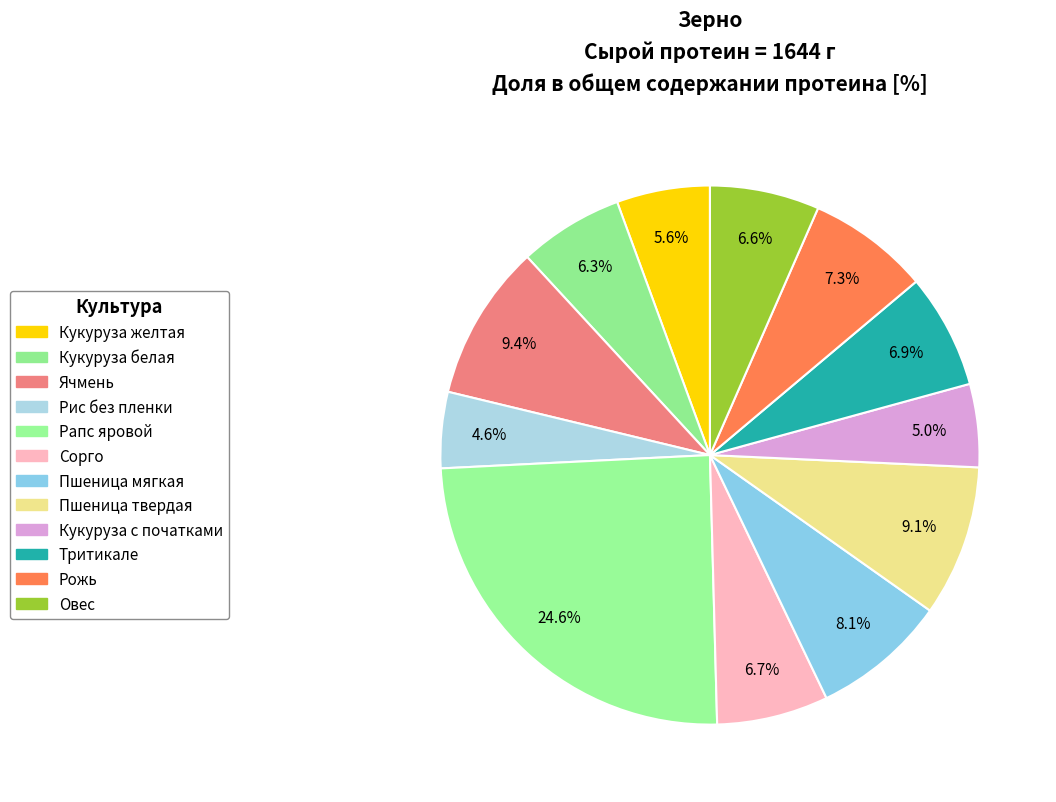

Count the number of slices in the pie.

12